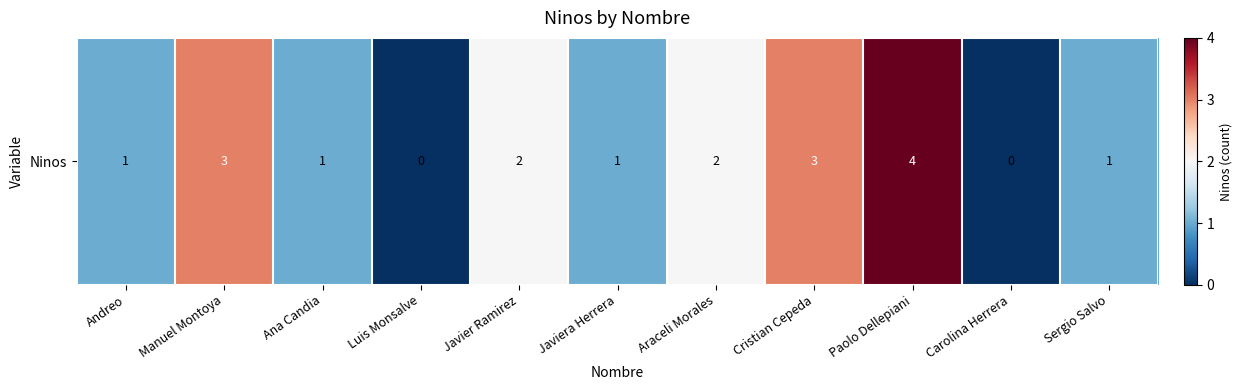

Rank the categories by value from highest to lowest.

Paolo Dellepiani, Manuel Montoya, Cristian Cepeda, Javier Ramirez, Araceli Morales, Andreo, Ana Candia, Javiera Herrera, Sergio Salvo, Luis Monsalve, Carolina Herrera